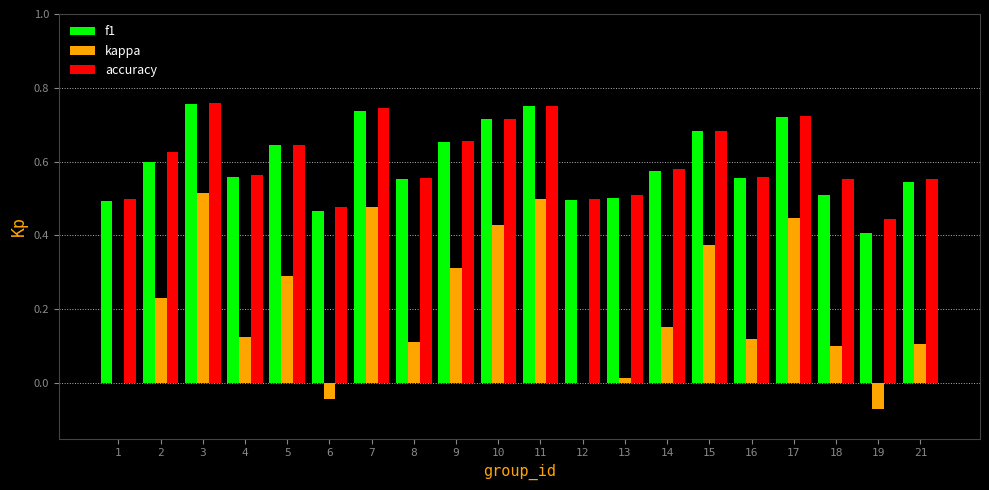

Count the number of categories in the chart.

20